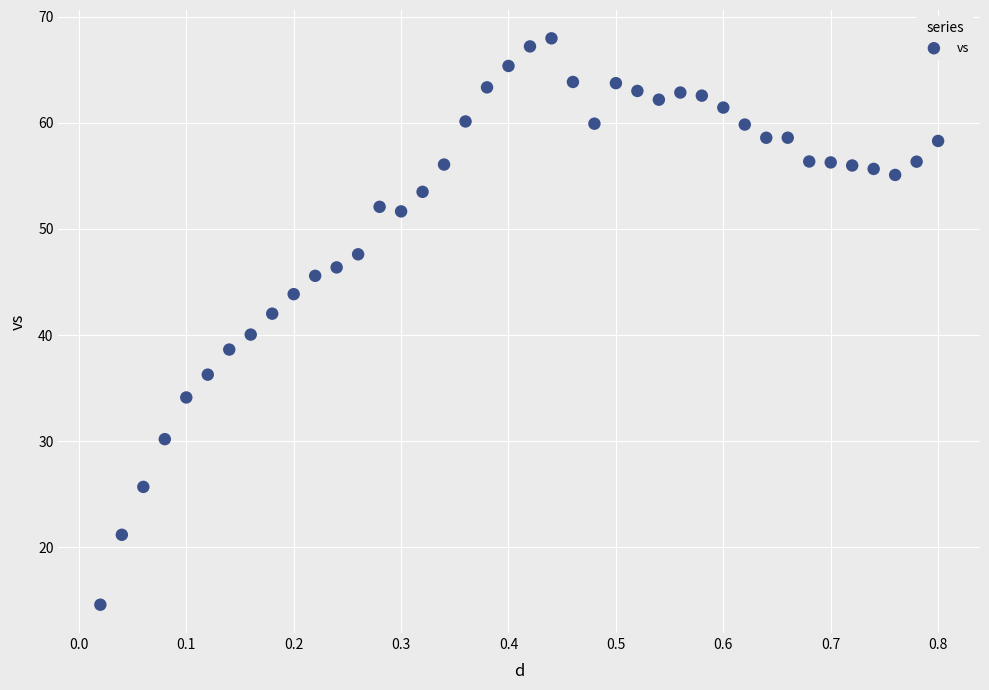

What is the range of X values (max minus min)?

0.8